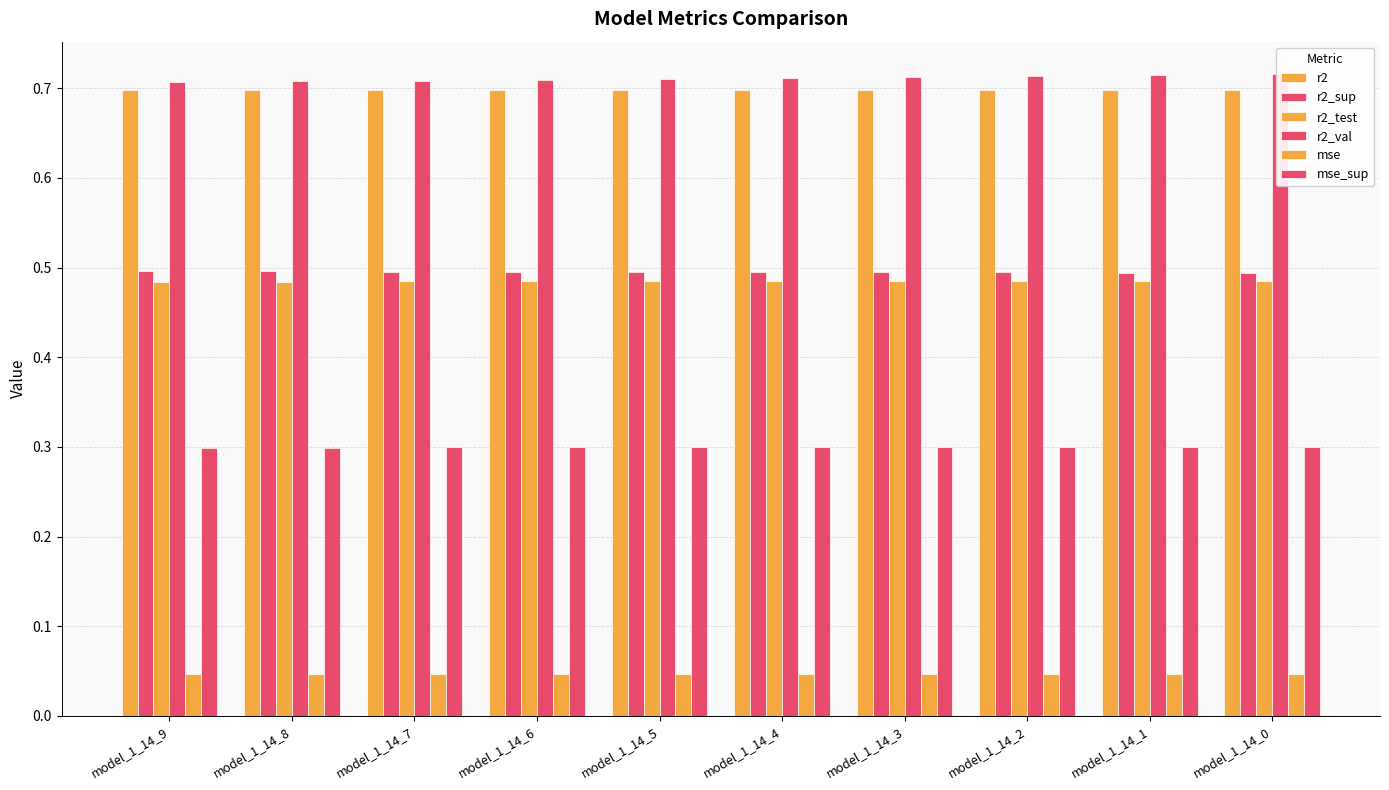

Which has a higher value, model_1_14_4 or model_1_14_9?

model_1_14_4